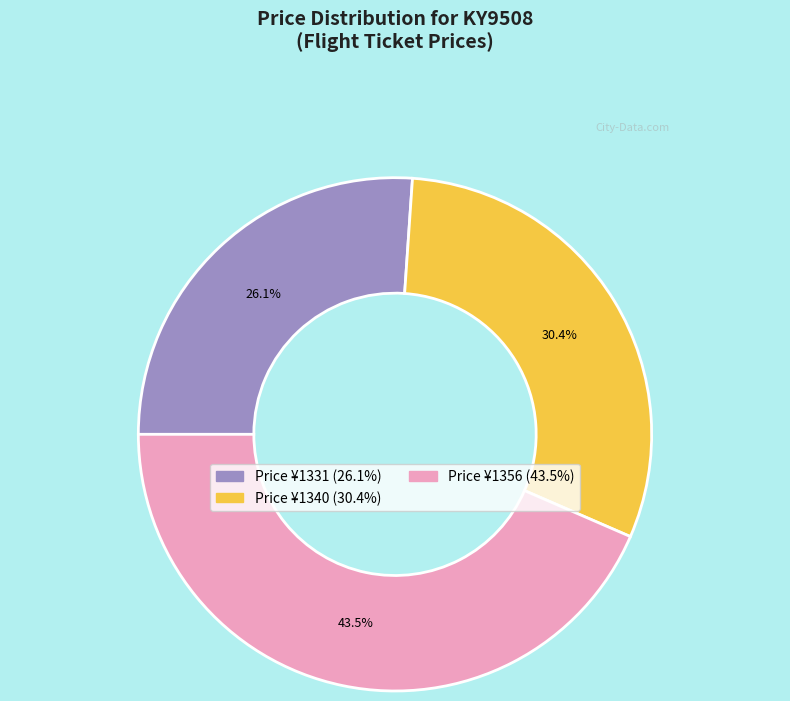

Is there a majority slice in this chart?

No